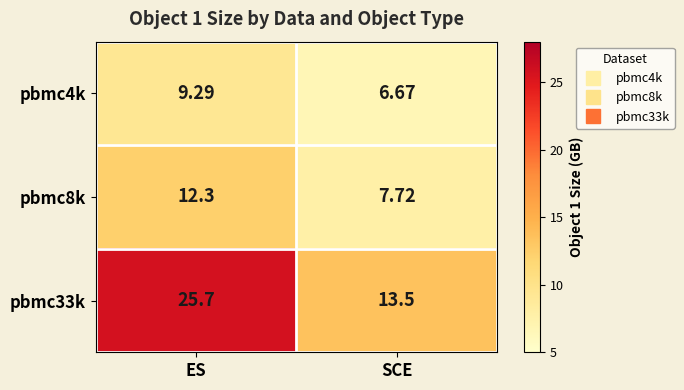

Which label corresponds to the largest value in the chart?

ES